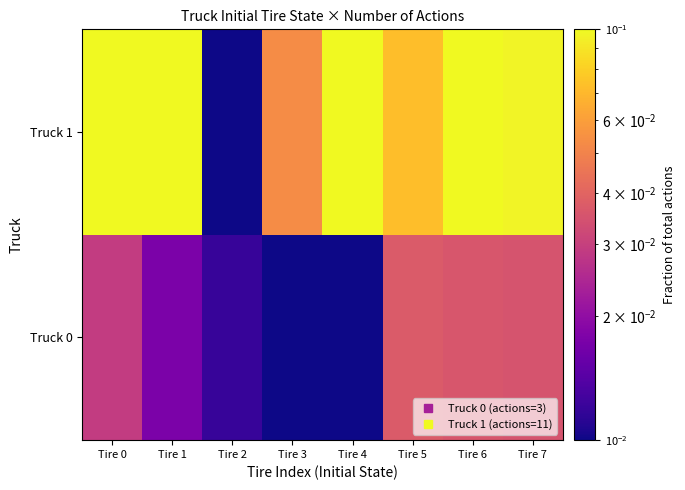

How many data points does each series have?

8